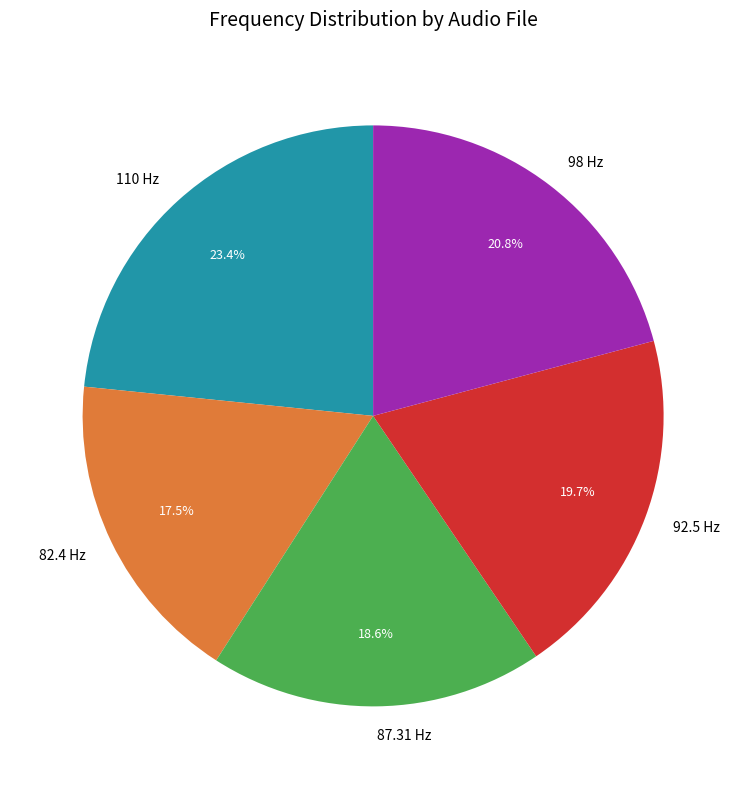

What is the ratio of the value at 110 Hz to the value at 87.31 Hz?

1.3